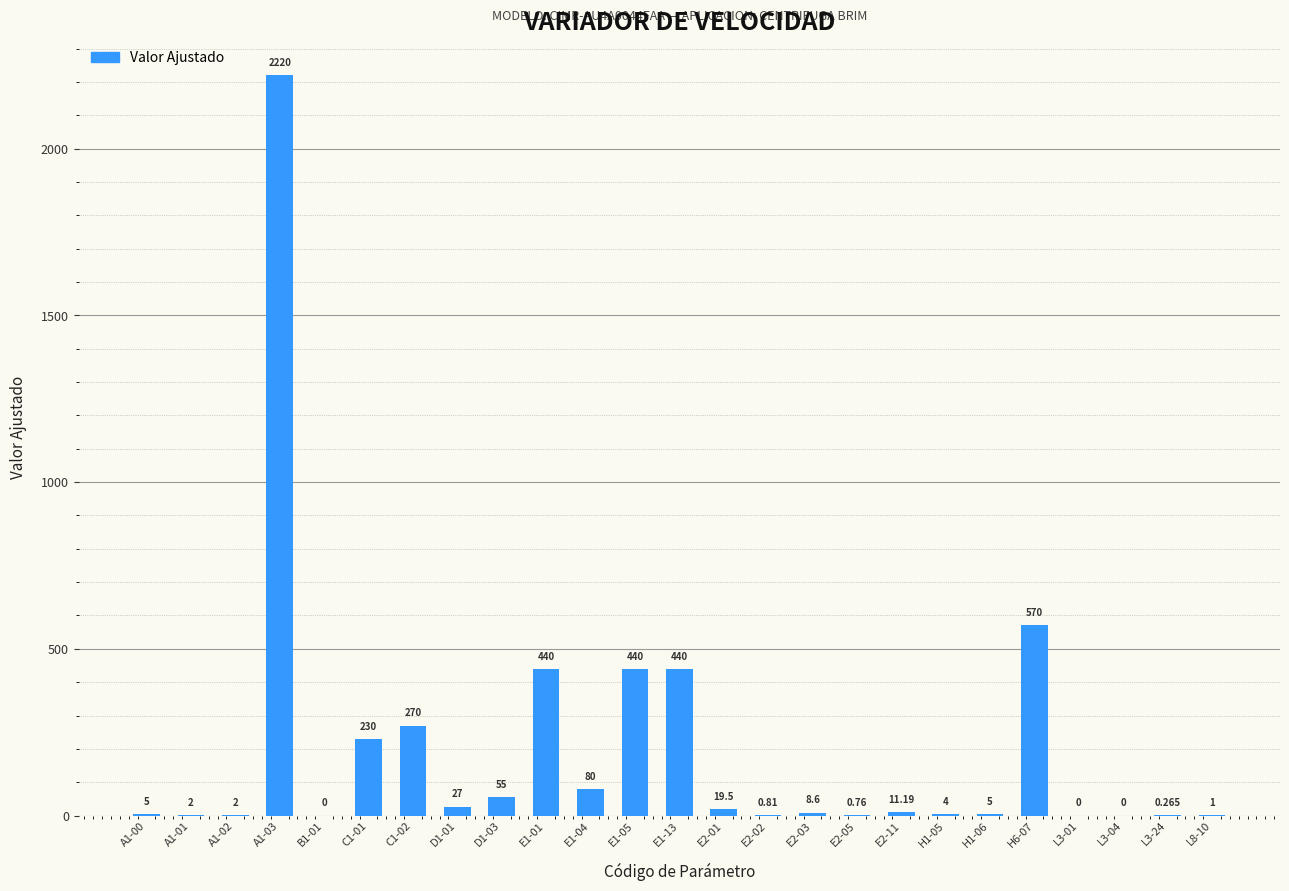

What position from the right is L8-10?

1